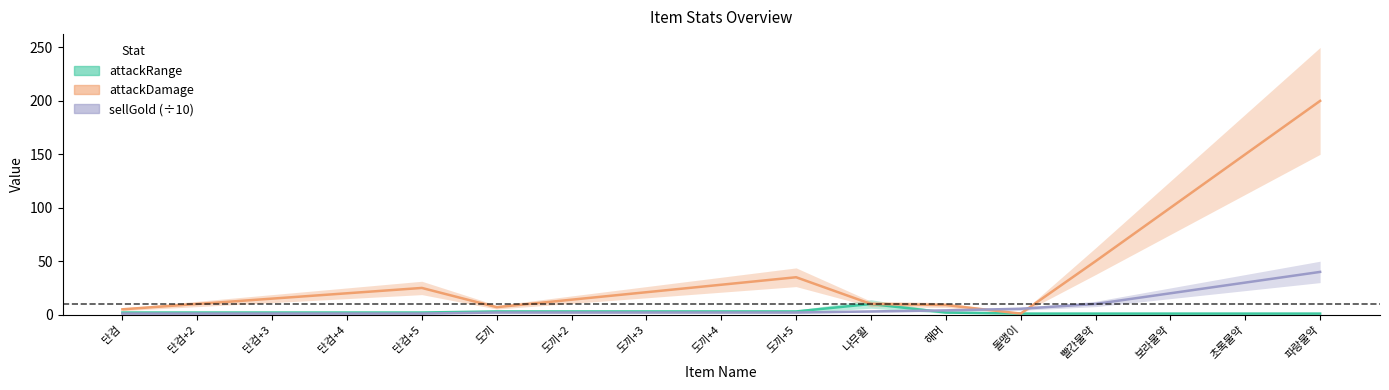

In attackDamage, how many points are higher than both neighbors (excluding endpoints)?

2